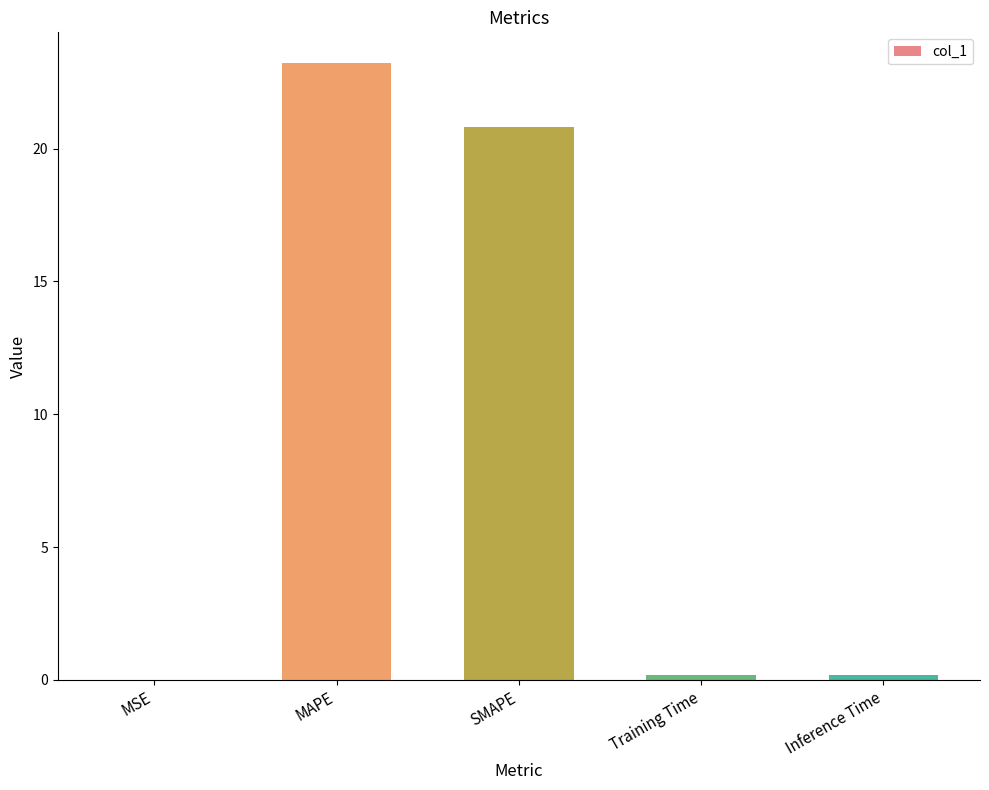

Does the chart contain stacked bars?

No